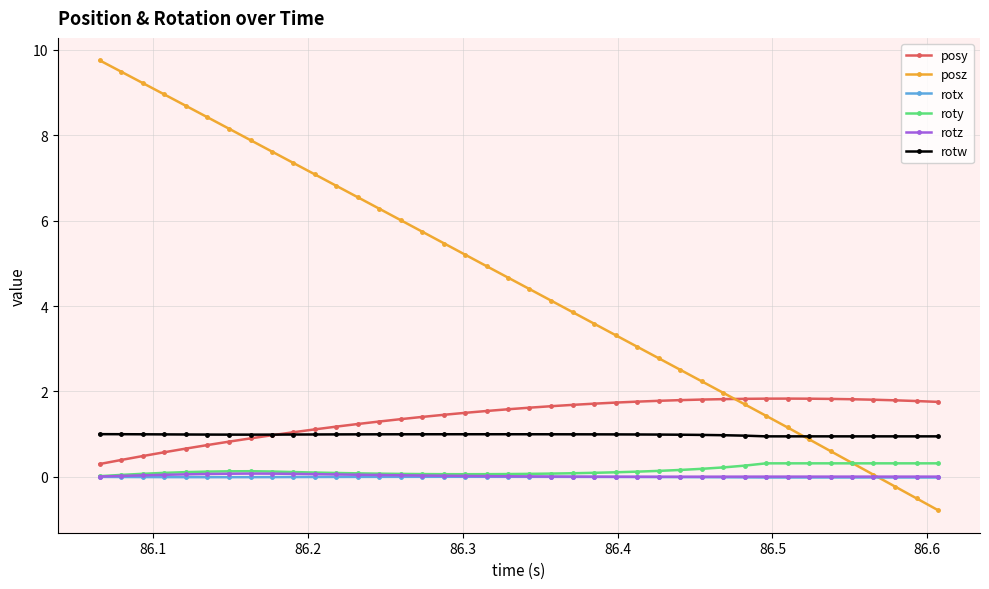

What is the maximum value shown in the chart?

9.8